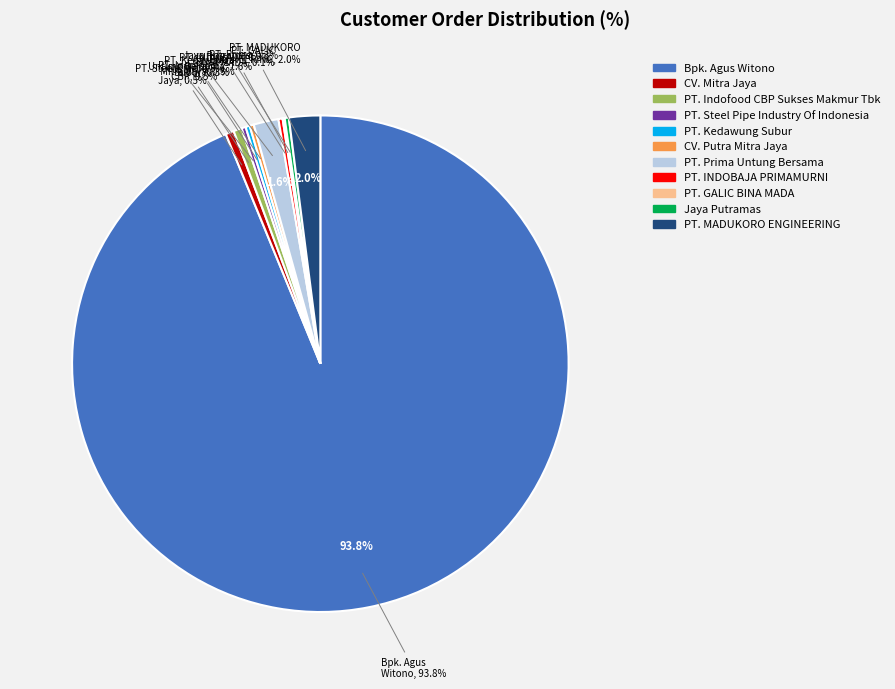

What portion of the pie excludes Bpk. Agus Witono?

6.2%